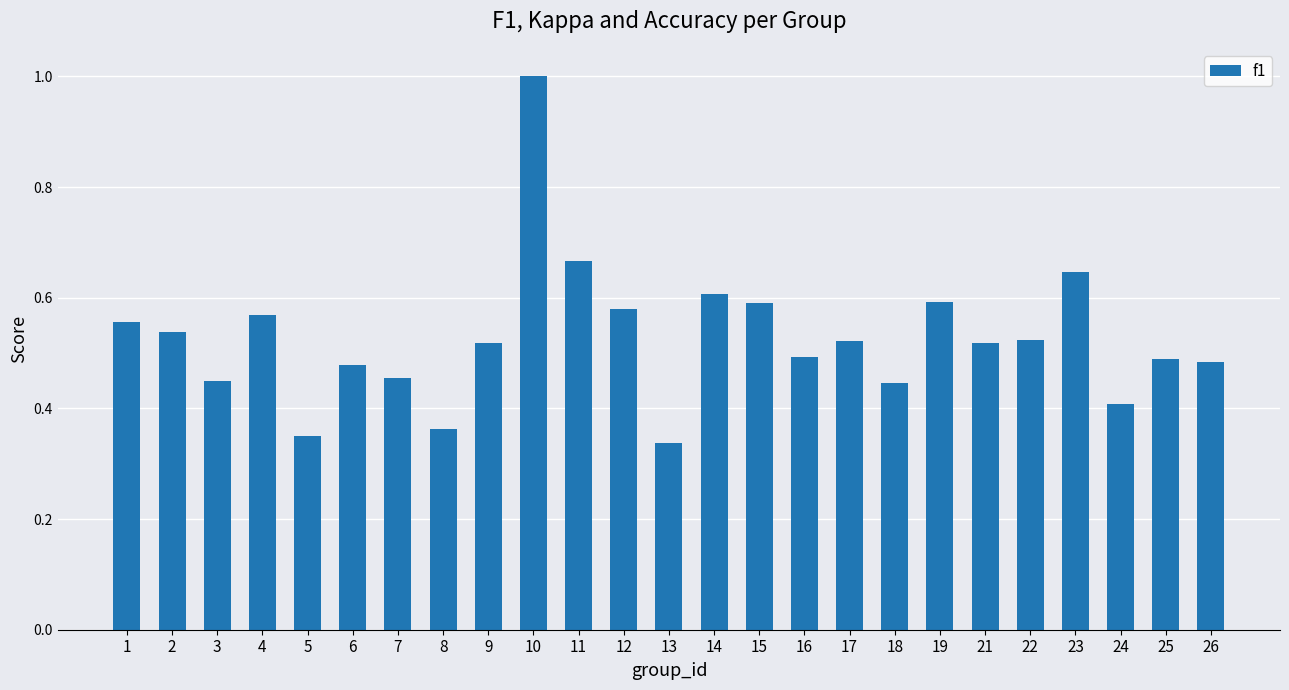

Which has a higher value, 15 or 8?

15